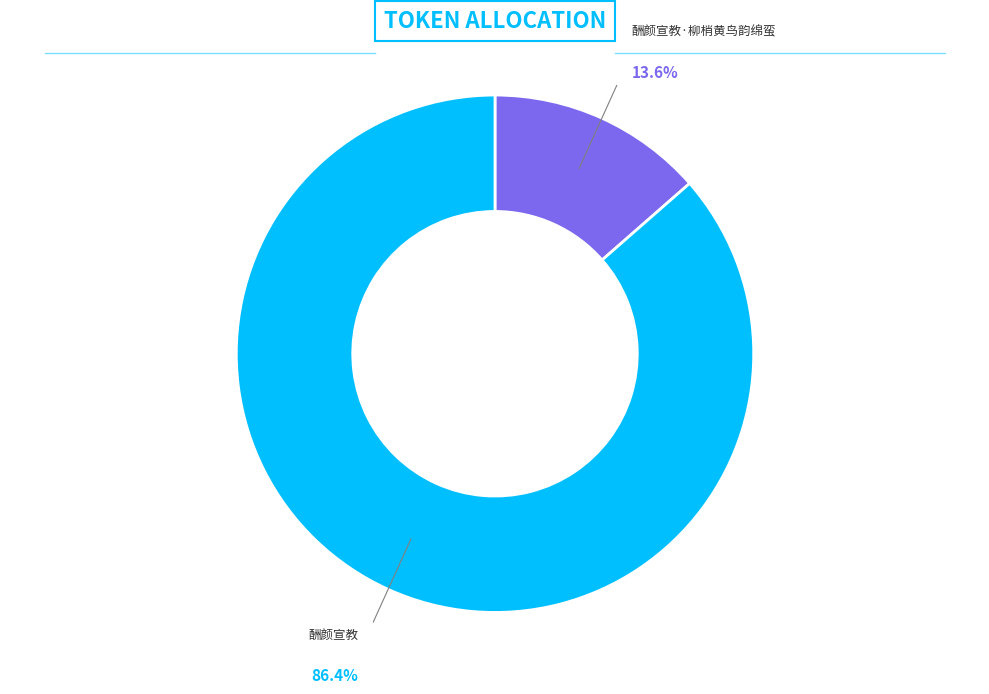

Is there a majority slice in this chart?

Yes